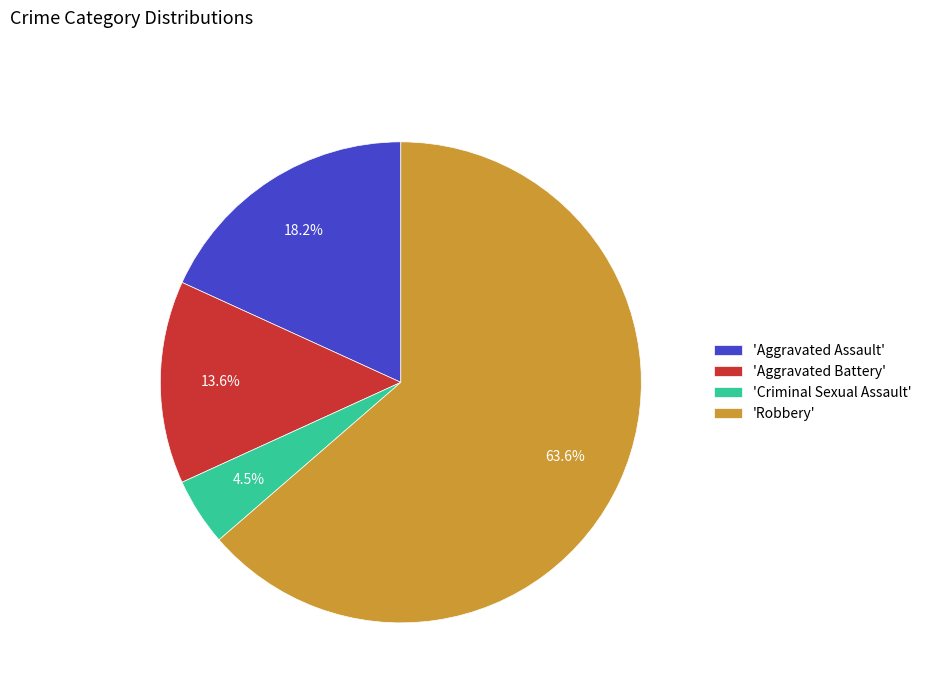

What is the largest slice in the pie chart?

'Robbery'